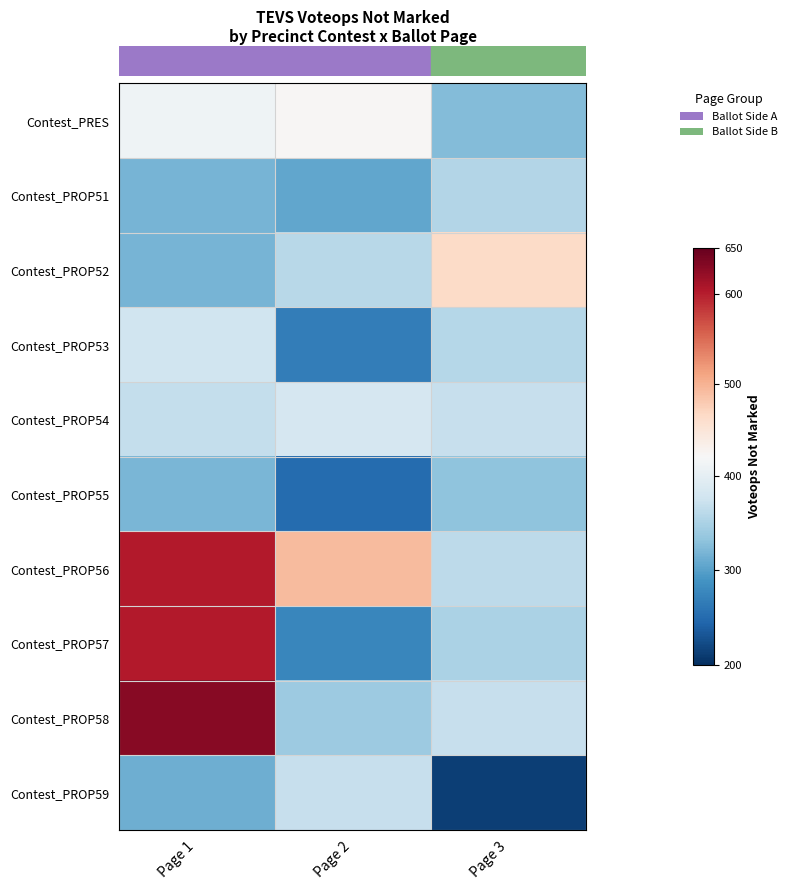

Reading right to left, transcribe all the data shown in this chart.

row_0: 324	422	411
row_1: 356	306	318
row_2: 464	359	317
row_3: 357	268	376
row_4: 369	383	368
row_5: 331	250	320
row_6: 362	492	602
row_7: 351	277	603
row_8: 369	340	629
row_9: 213	370	313